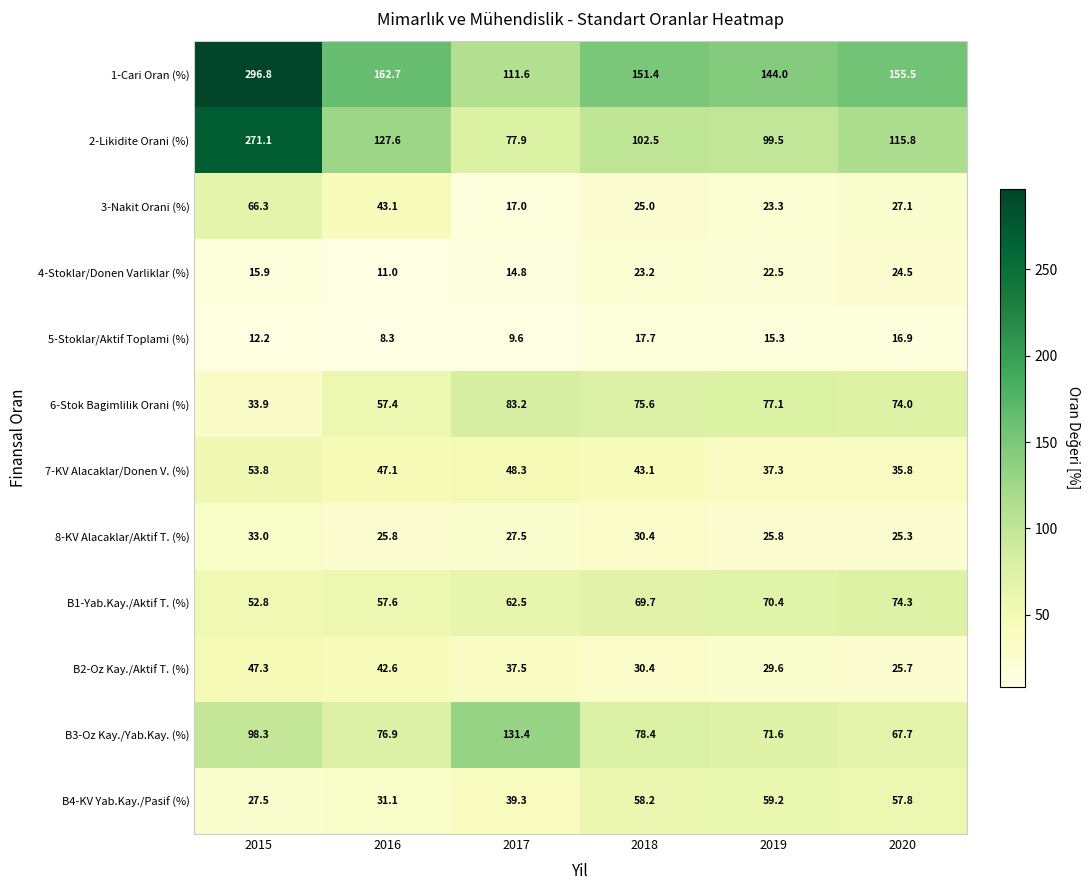

Rank the series at 2015 from highest to lowest value.

1-Cari Oran (%), 2-Likidite Orani (%), B3-Oz Kay./Yab.Kay. (%), 3-Nakit Orani (%), 7-KV Alacaklar/Donen V. (%), B1-Yab.Kay./Aktif T. (%), B2-Oz Kay./Aktif T. (%), 6-Stok Bagimlilik Orani (%), 8-KV Alacaklar/Aktif T. (%), B4-KV Yab.Kay./Pasif (%), 4-Stoklar/Donen Varliklar (%), 5-Stoklar/Aktif Toplami (%)